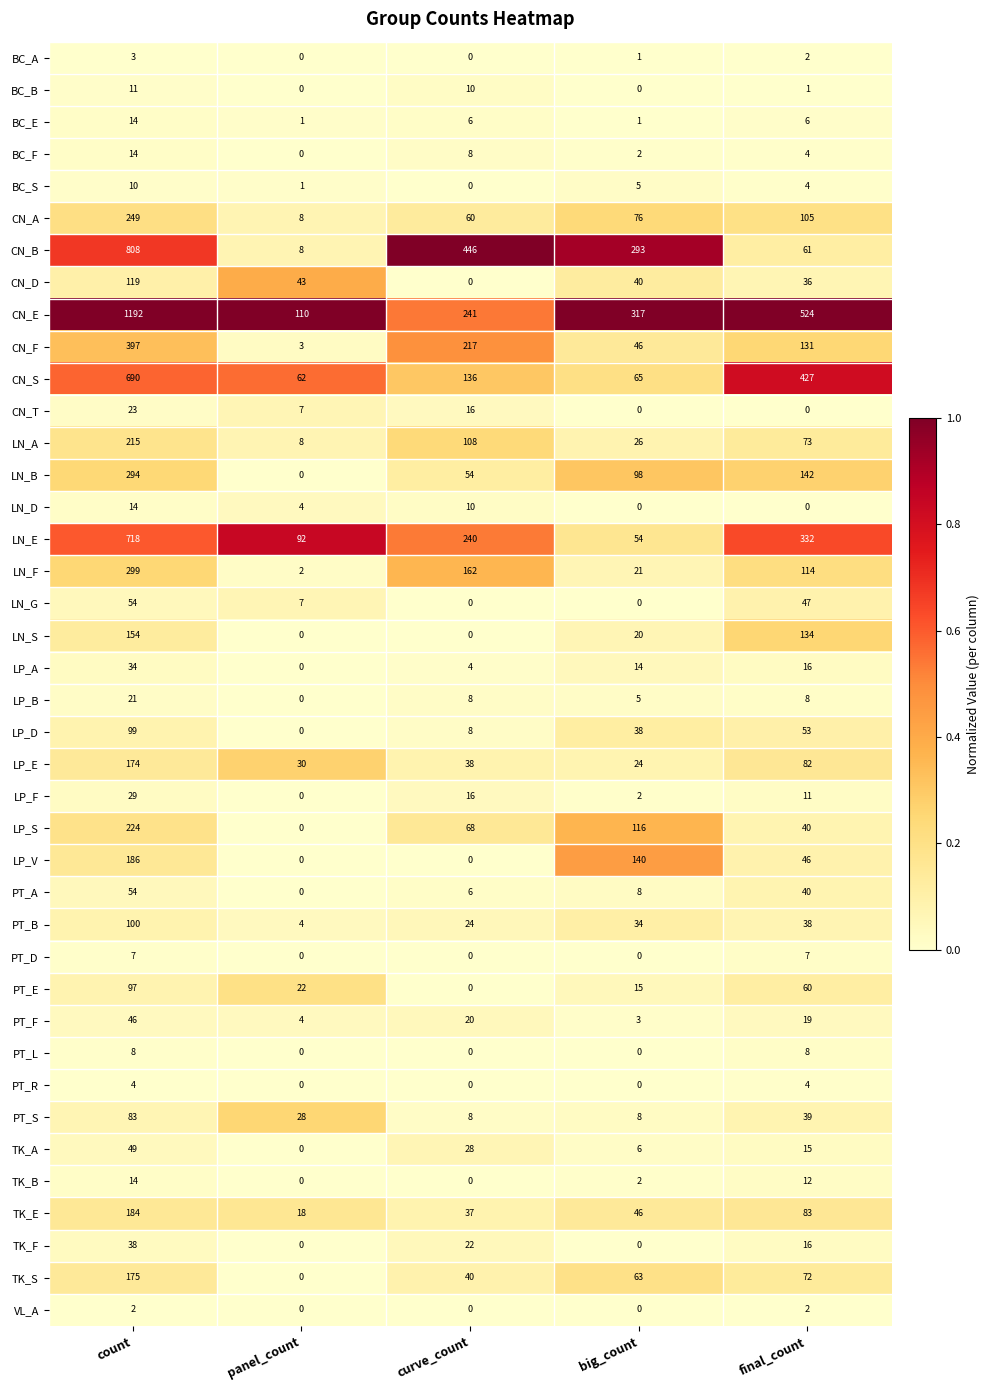

What is the difference between the highest and lowest values at curve_count?

446